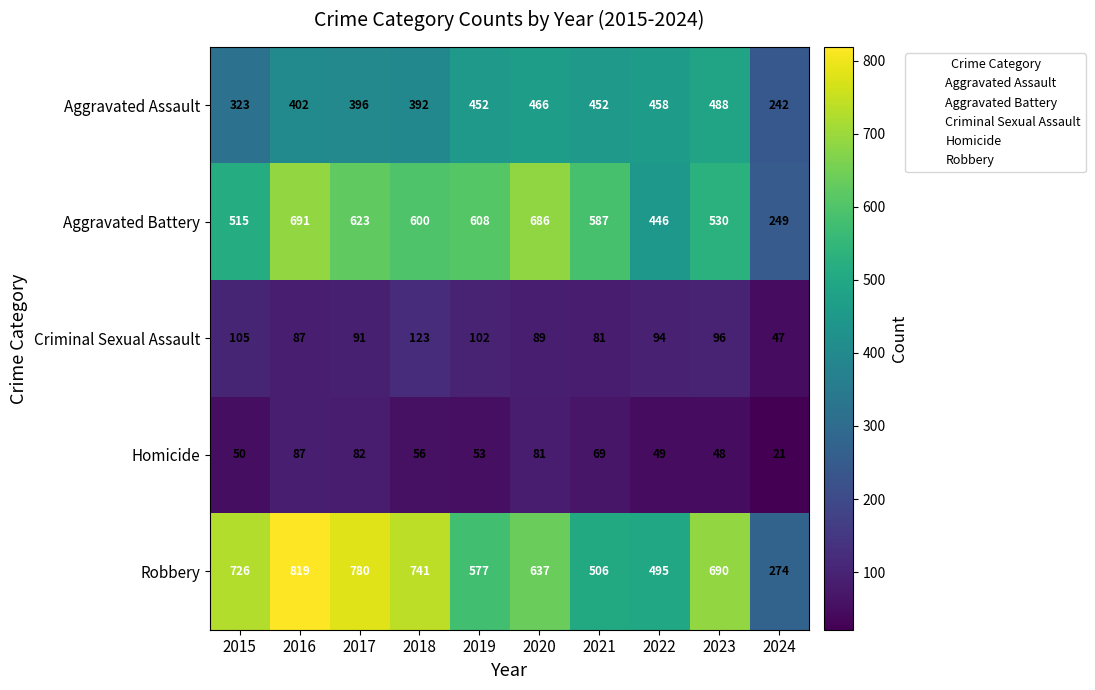

What is the difference between the maximum and minimum values in the Robbery series?

545